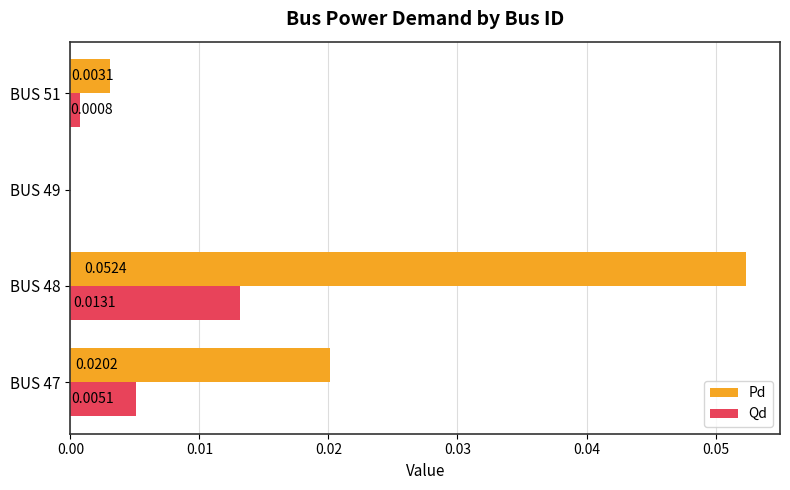

Which series has the largest total across all categories?

Pd